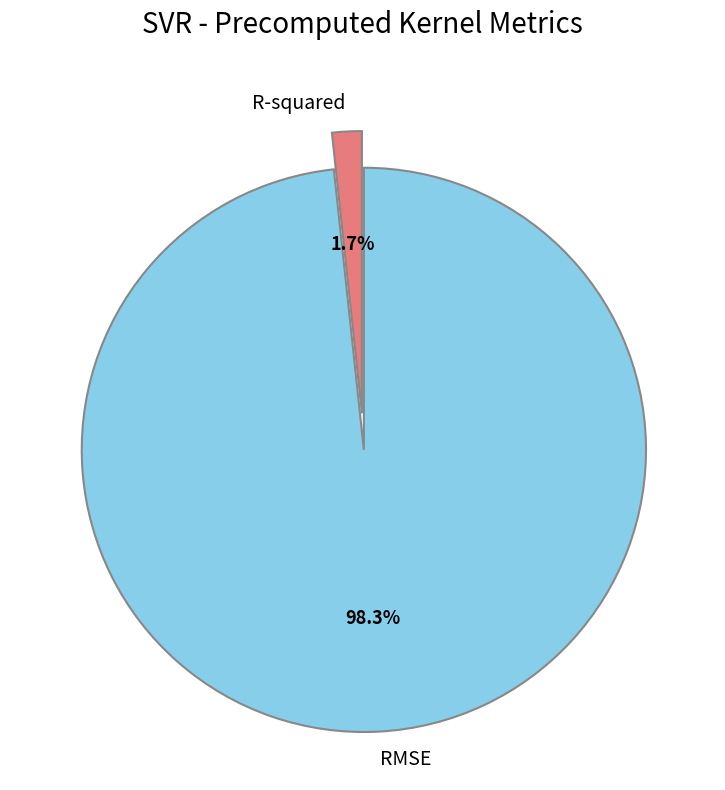

Combined, do RMSE and R-squared account for over 50%?

Yes